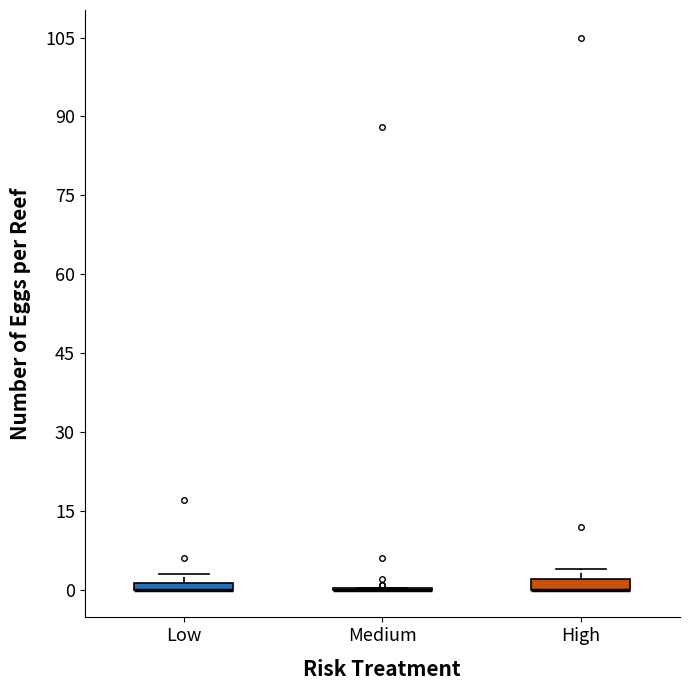

Where is the upper edge of the box for High on the y-axis? The values are not printed on the chart, so give them approximately, as read against the axis.

2